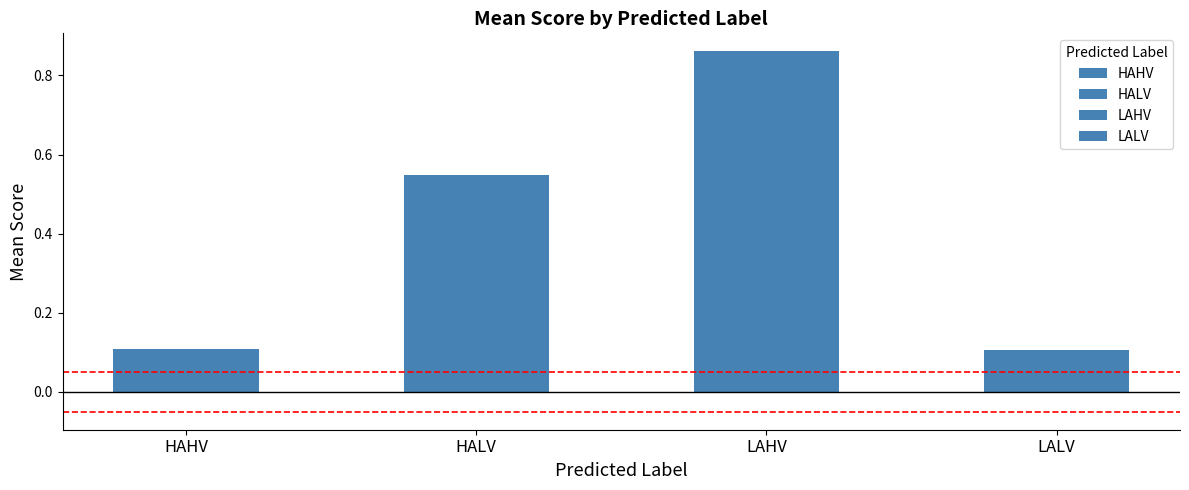

What are all the series names shown in the legend?

HAHV, HALV, LAHV, LALV